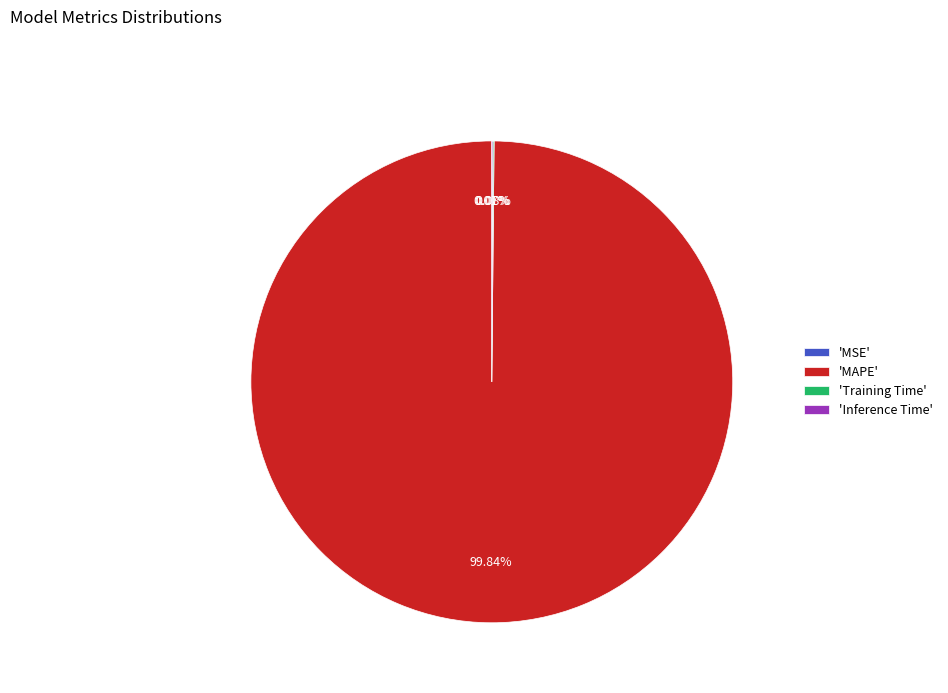

Is there a majority slice in this chart?

Yes